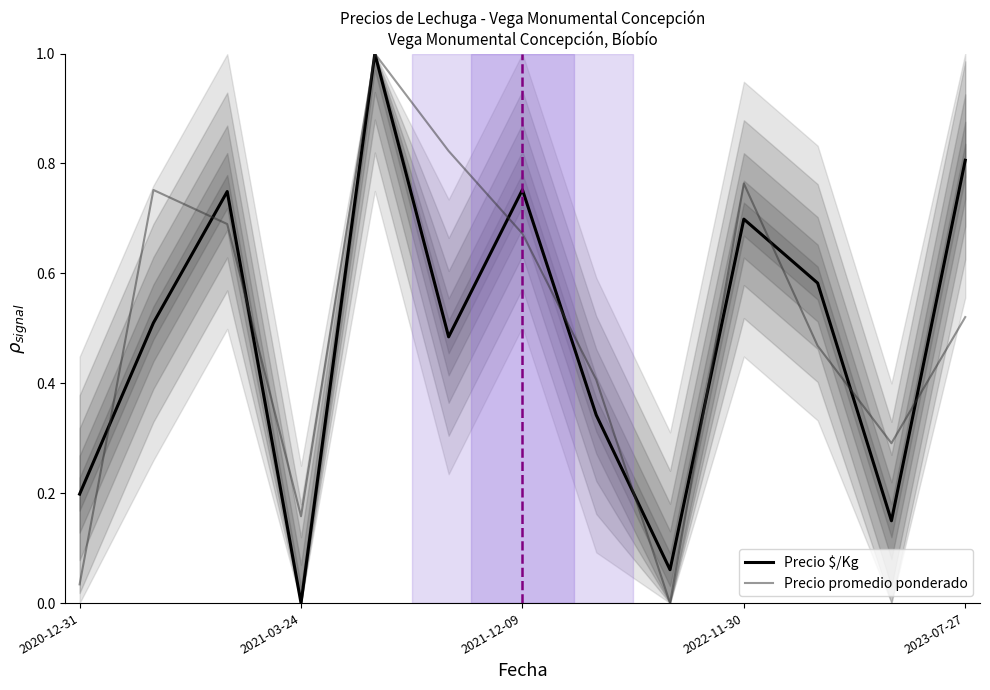

Which category has the lowest value in the Precio $/Kg series?

2021-03-24